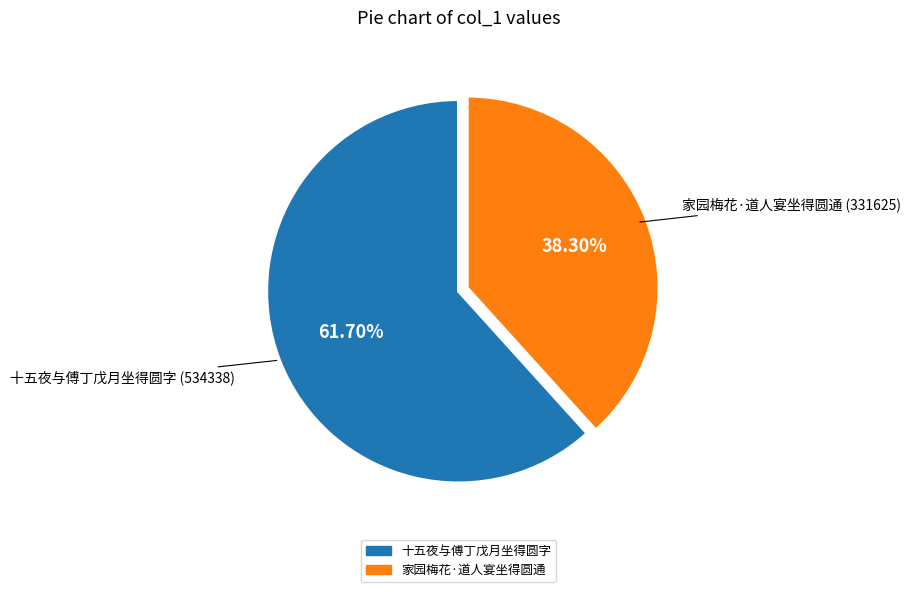

What is the ratio of the value at 十五夜与傅丁戊月坐得圆字 to the value at 家园梅花·道人宴坐得圆通?

1.6